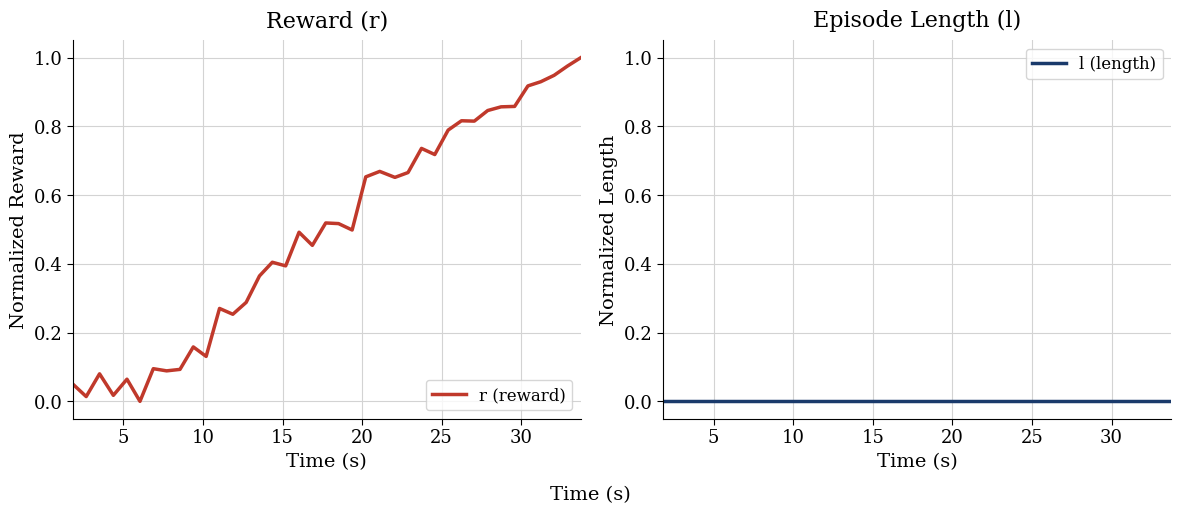

What is the label of the 29th point from the right?

10